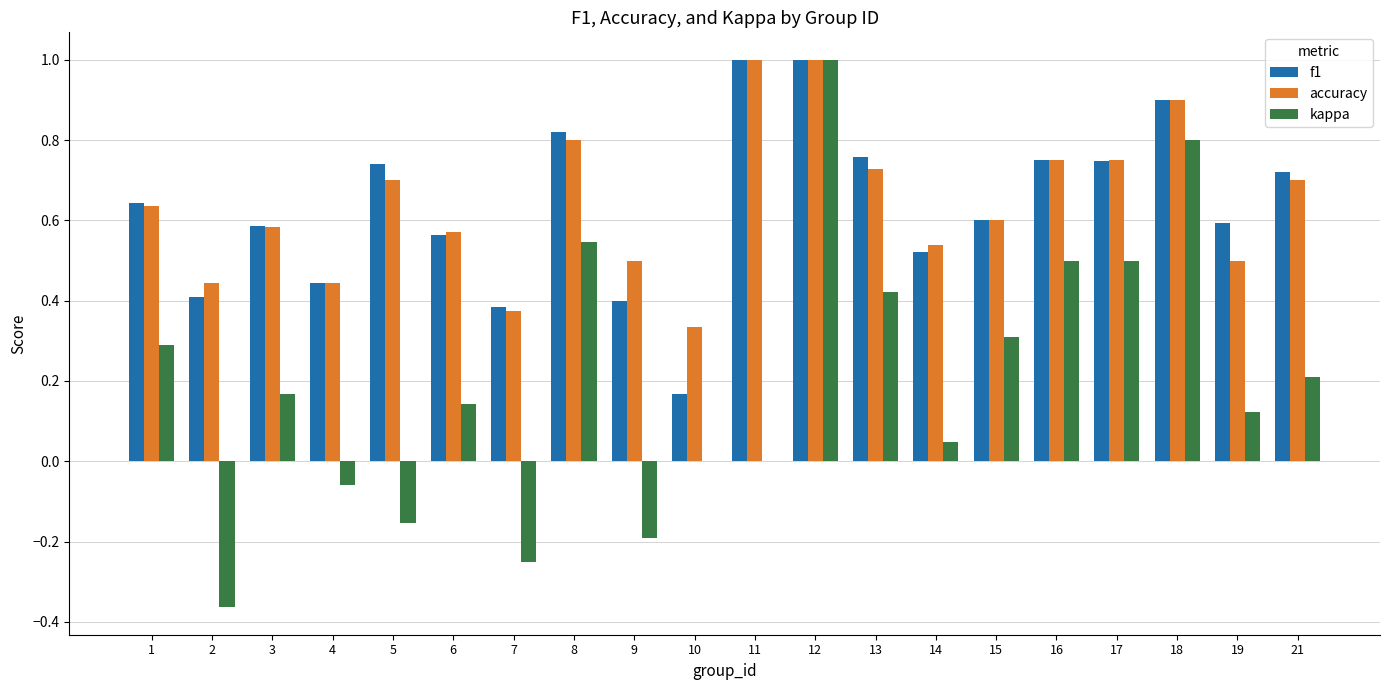

Which series has the widest spread of values?

kappa